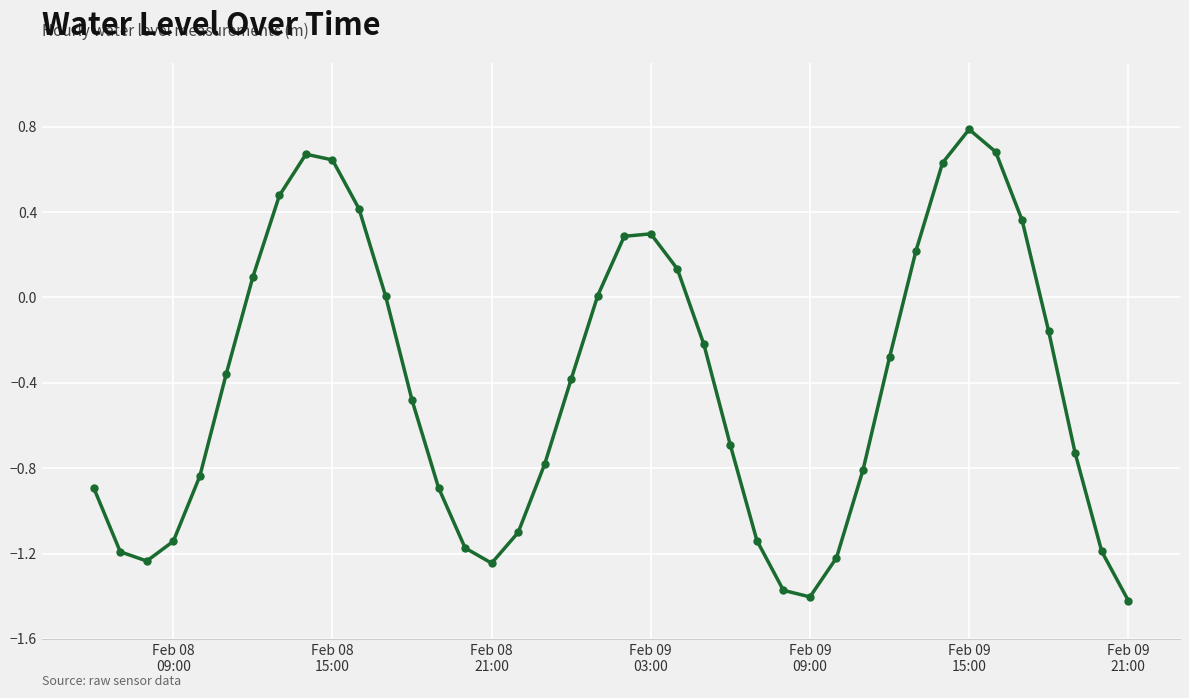

What is the value of the 32nd point from the left?

0.2